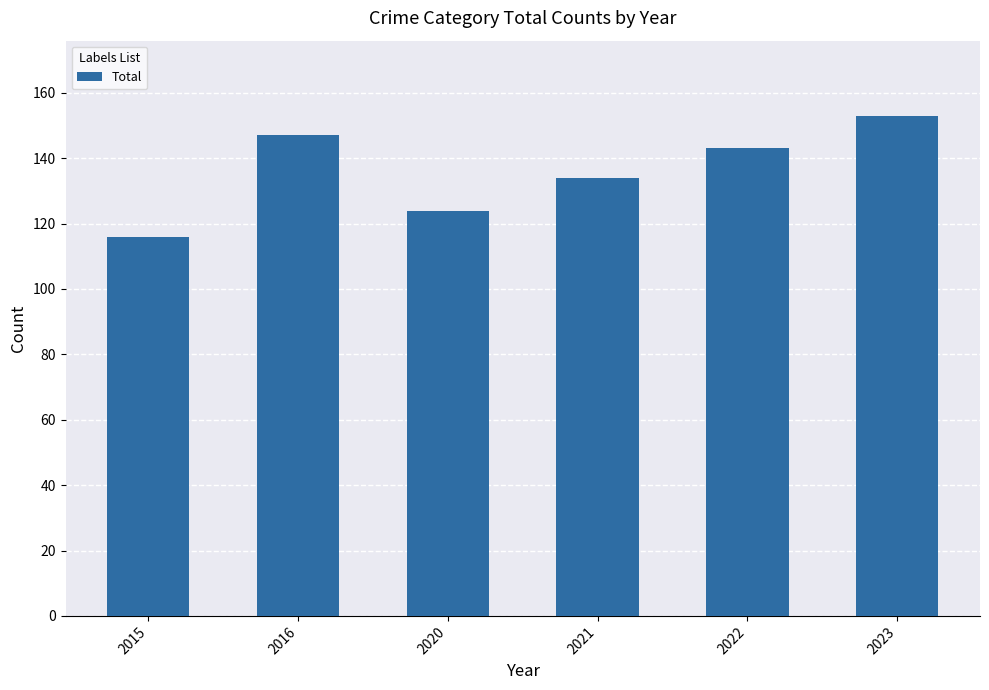

List the labels in order of value, largest first.

2023, 2016, 2022, 2021, 2020, 2015